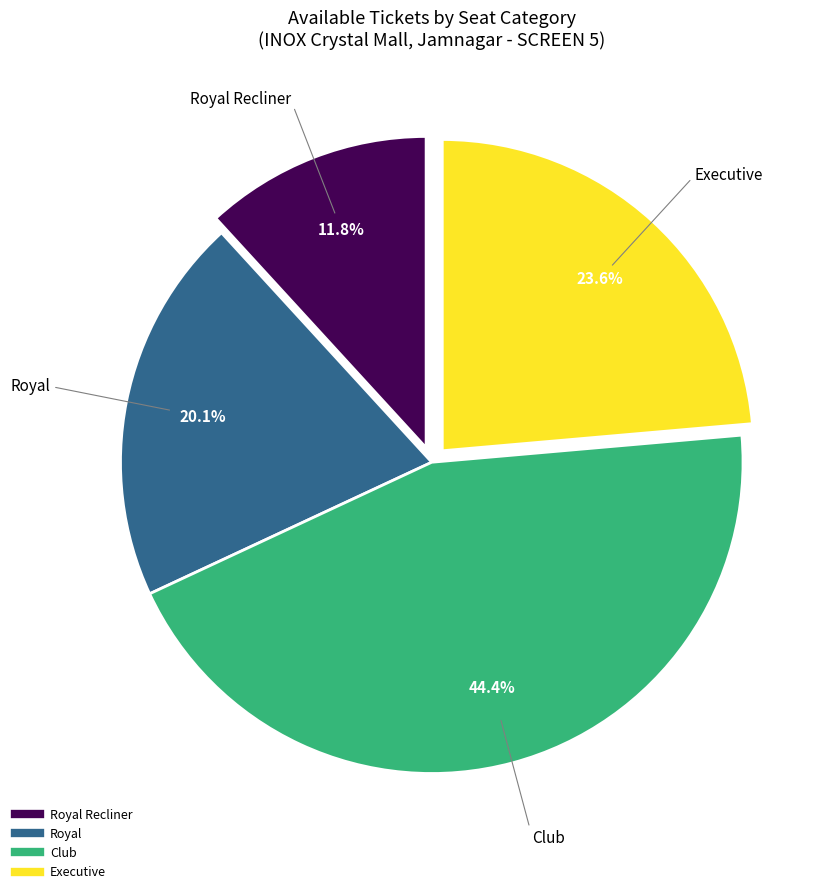

To the nearest percent, what is the average slice percentage?

25%